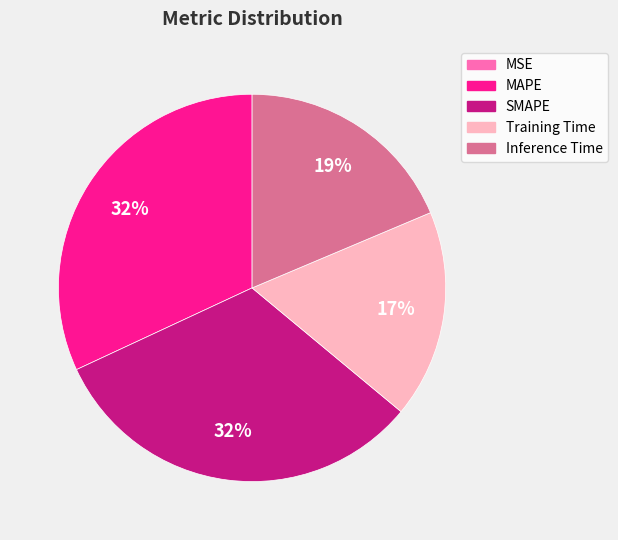

Combined, do SMAPE and Inference Time account for over 50%?

Yes